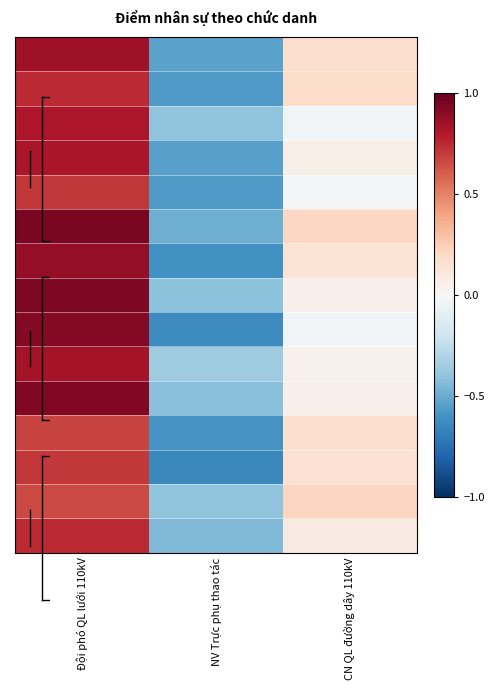

What is the greatest value displayed?

0.9